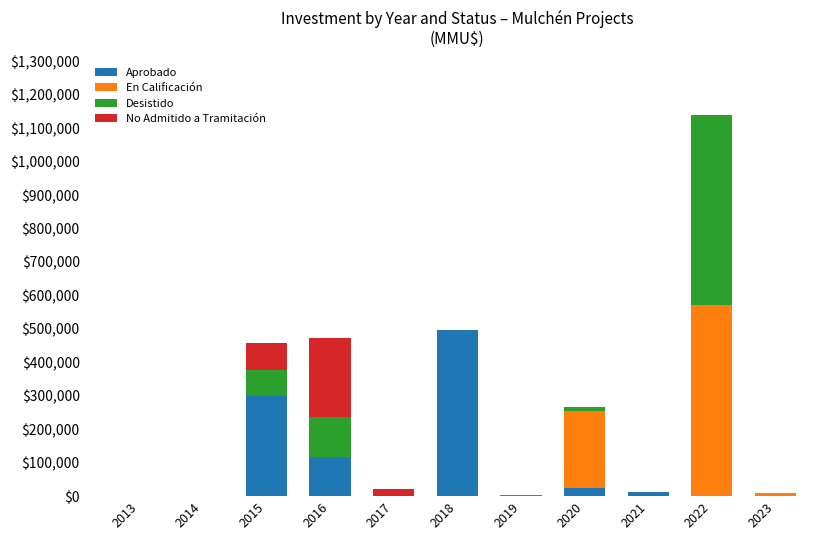

At which category is the sum across all series the highest?

2022